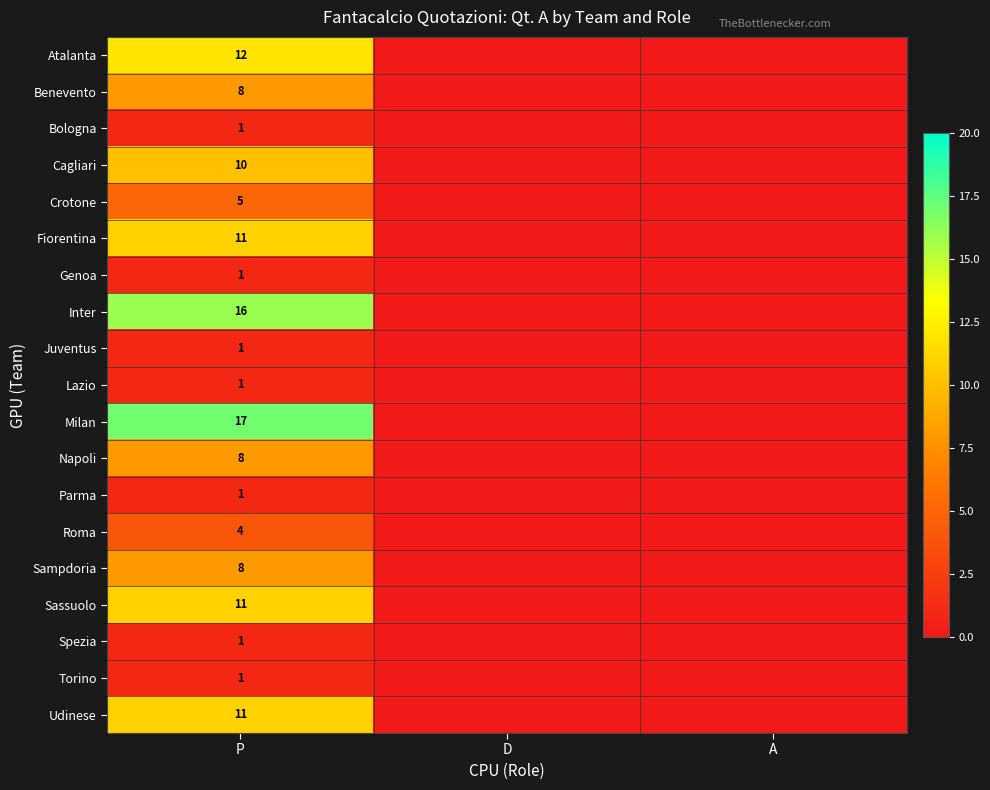

What is the difference between the highest and lowest values at P?

16